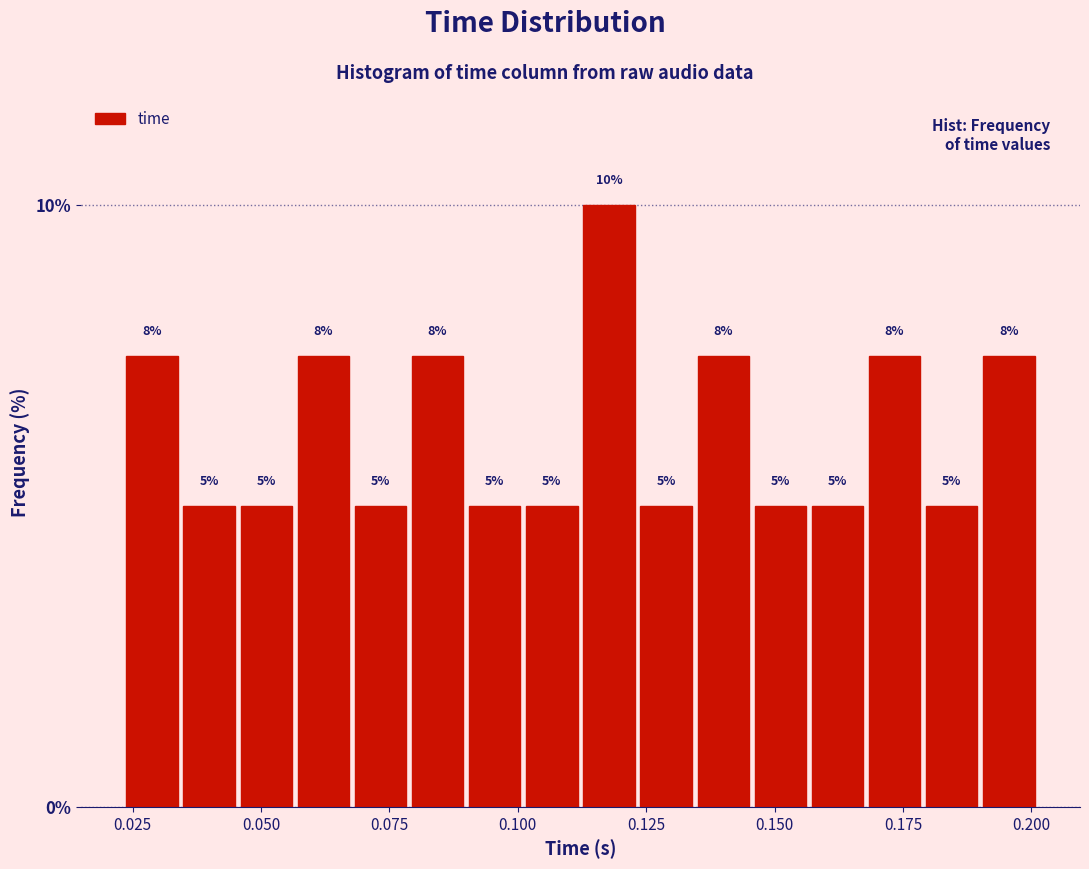

Read against the x-axis, roughly where is the centre of the tallest bar?

0.120